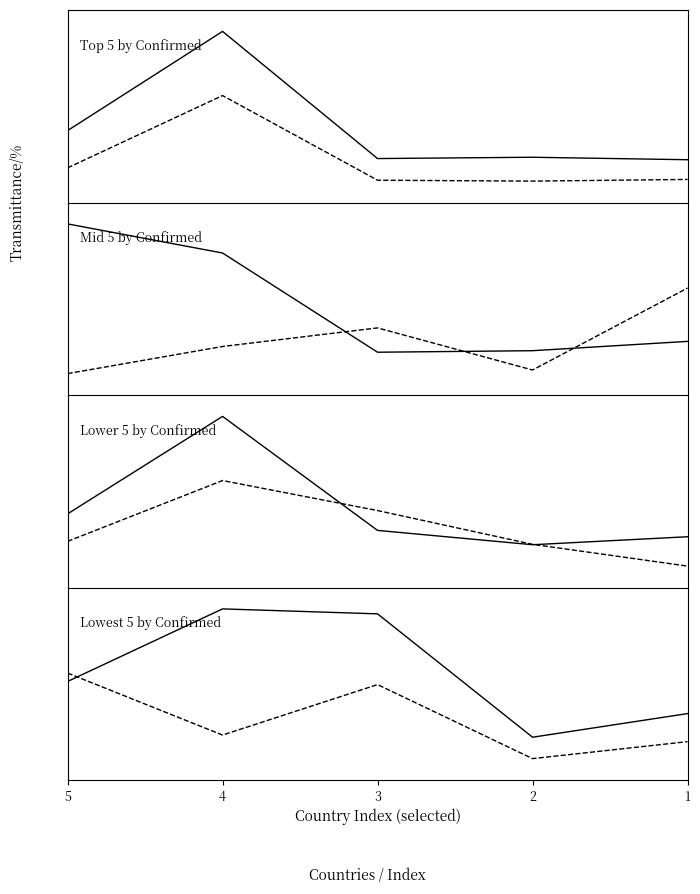

What is the value of the Deaths point at the 2nd from the left?

21.0